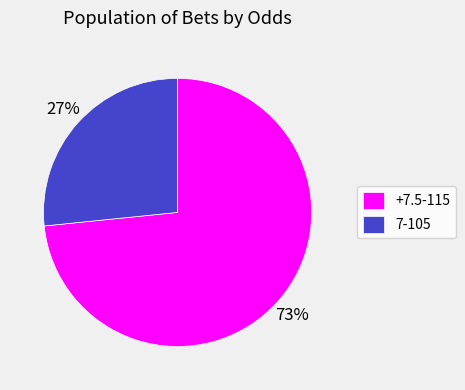

Between +7.5-115 and 7-105, which is larger?

+7.5-115